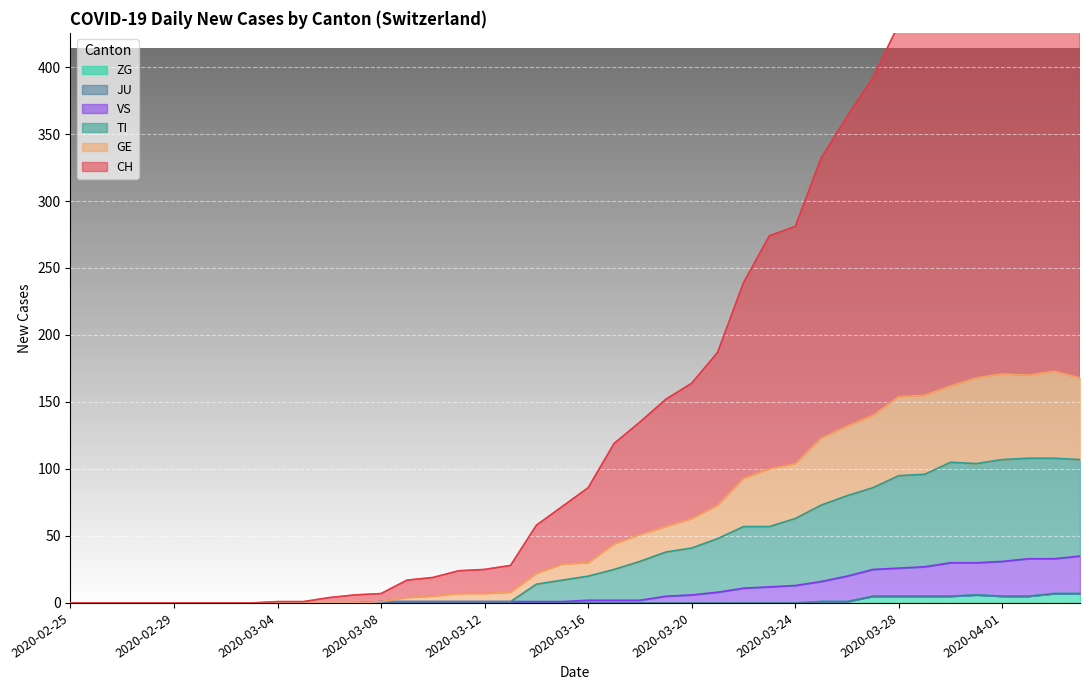

The value of TI at 2020-02-29 is 60. True or false?

False